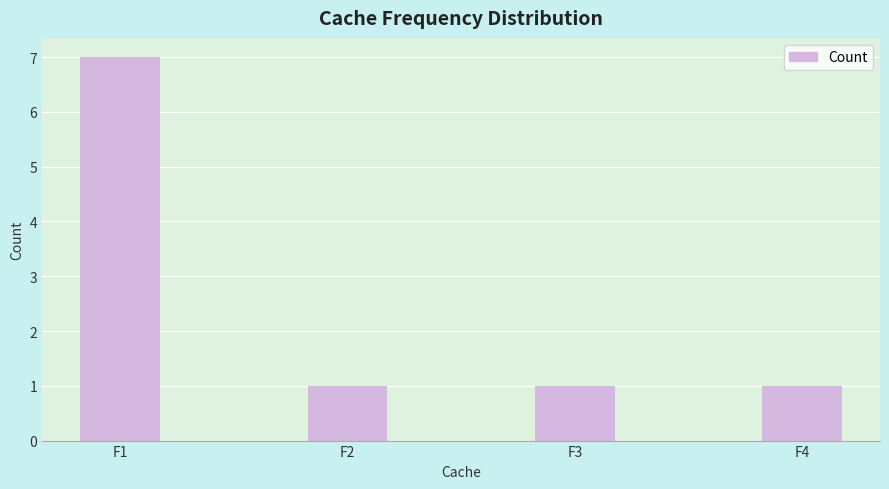

What is the ratio of the value at F4 to the value at F2?

1.0